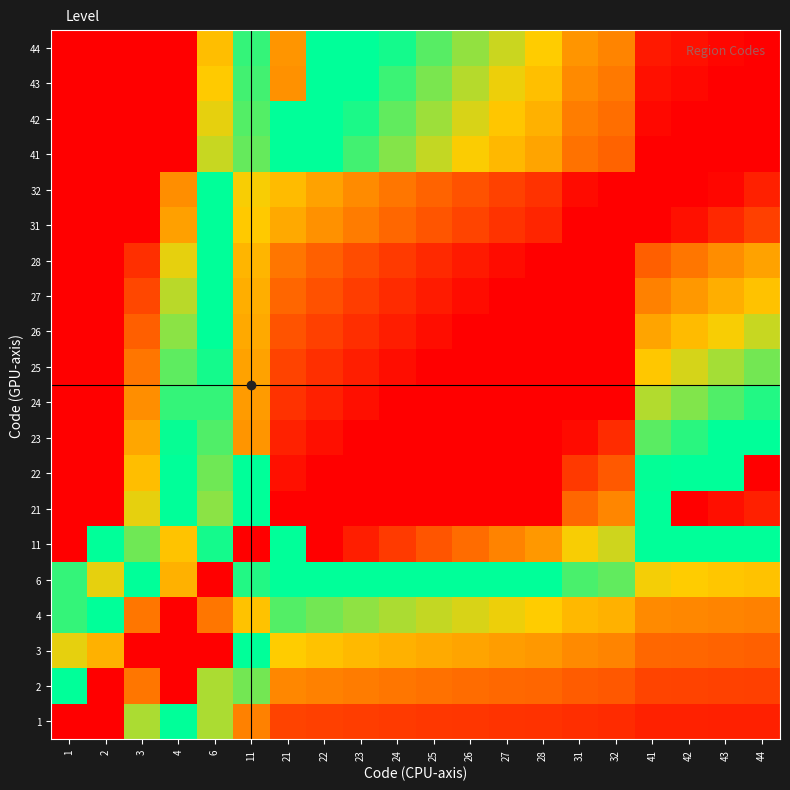

What is the total value across all series at 3?

6.4